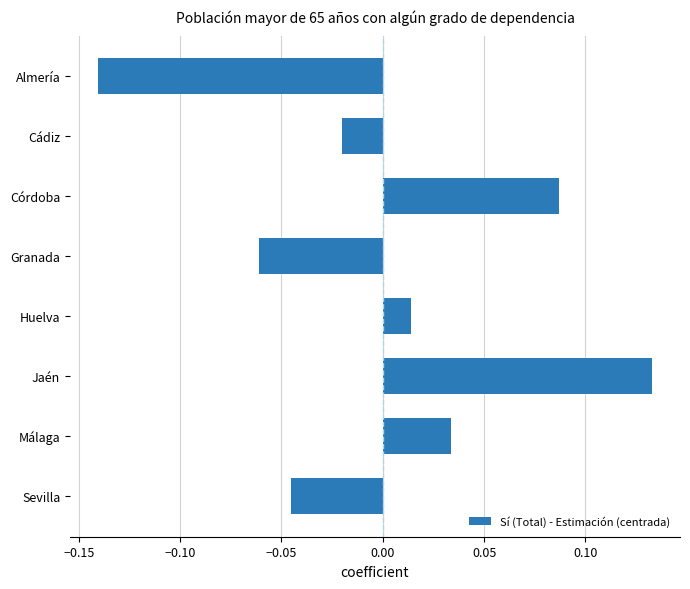

Rank the categories by value from highest to lowest.

Jaén, Córdoba, Málaga, Huelva, Cádiz, Sevilla, Granada, Almería